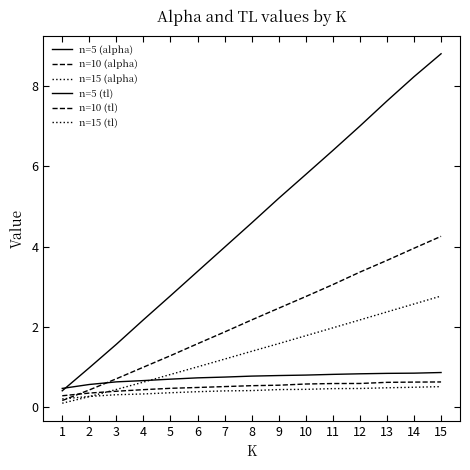

Is this an area chart (filled region under the line)?

No